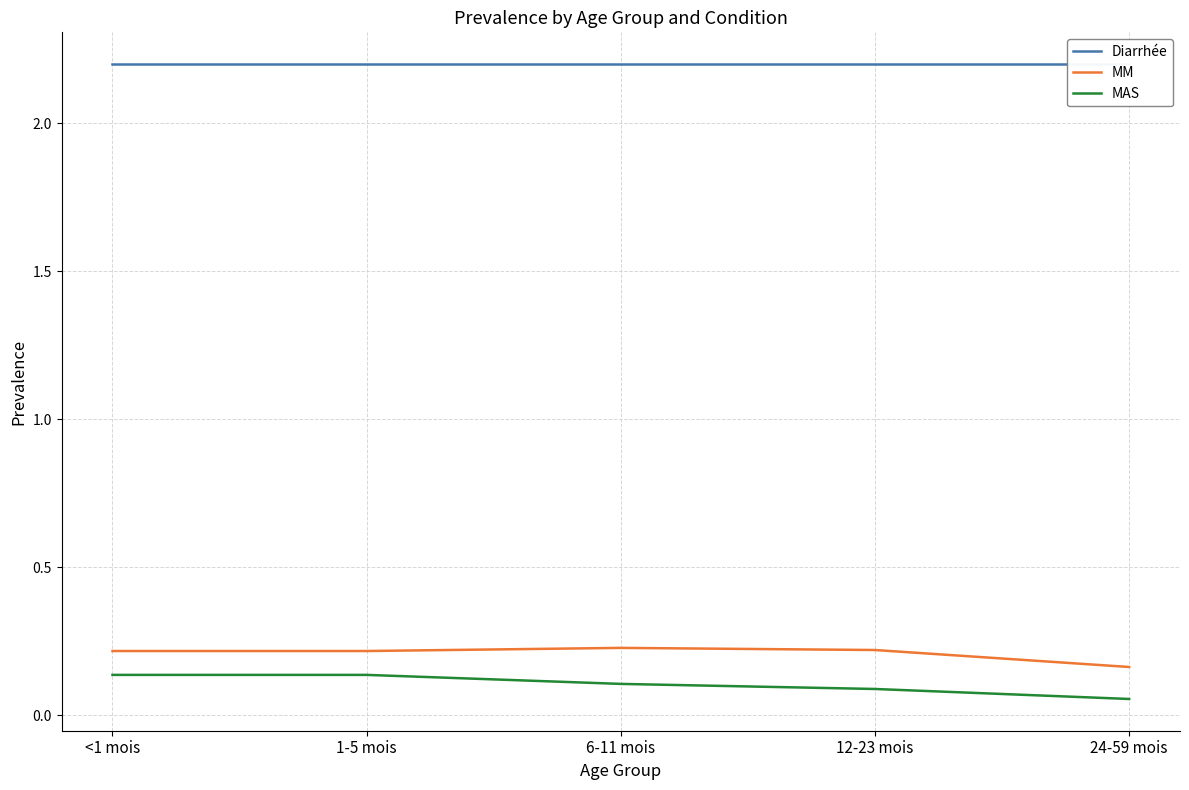

Which has a higher value, 6-11 mois or 24-59 mois?

6-11 mois